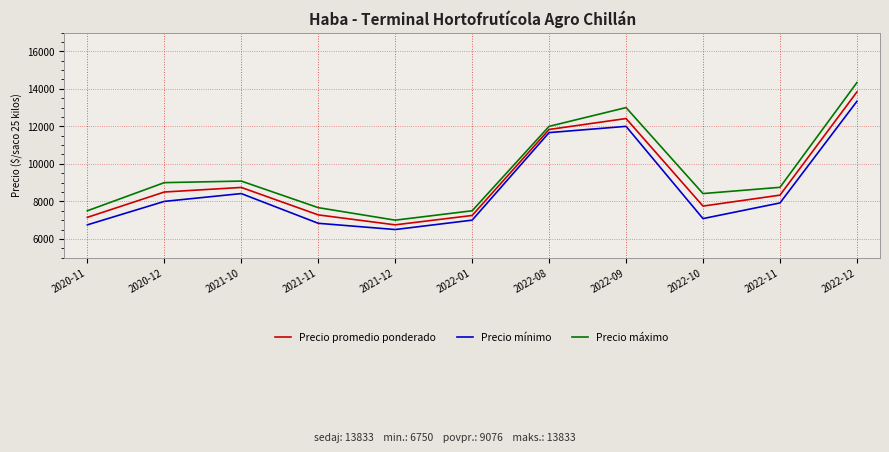

Which category has the lowest value in the Precio promedio ponderado series?

2021-12